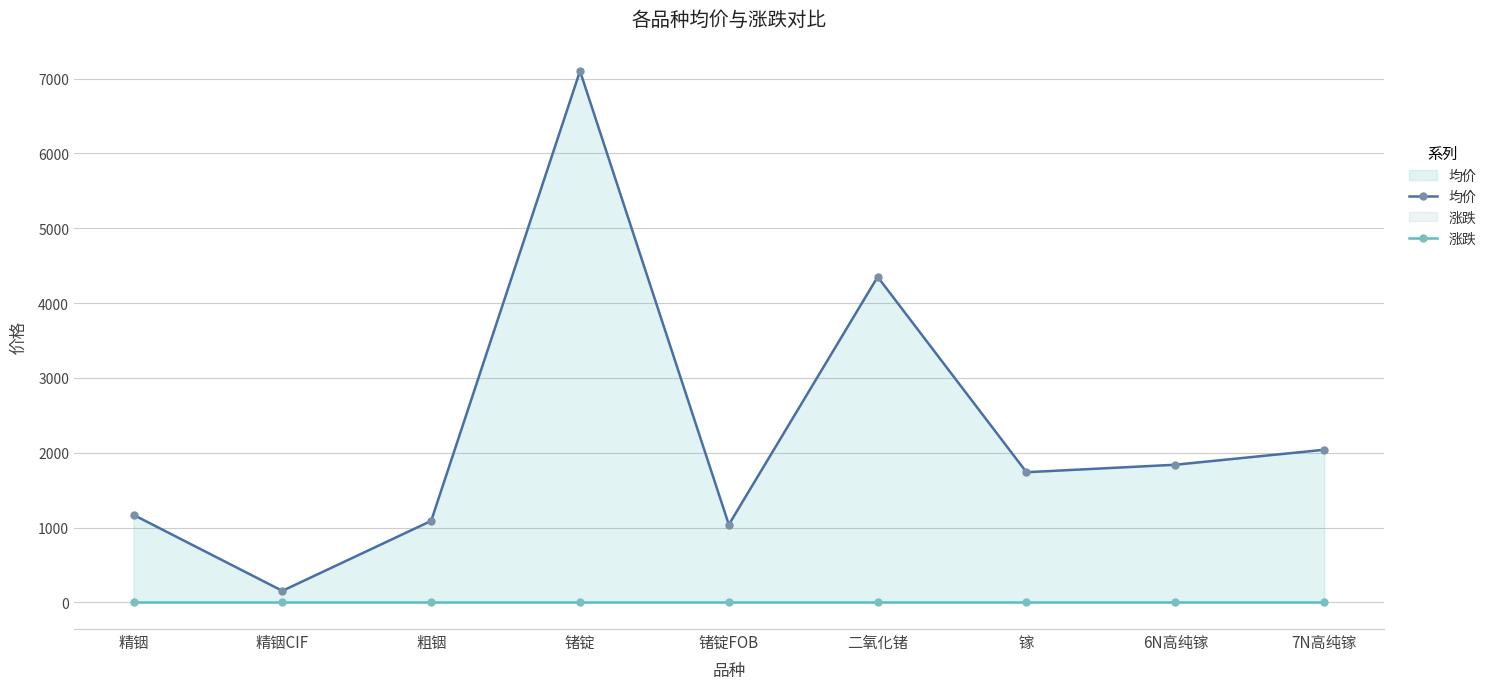

Reading left to right, what are all the values shown in this chart?

均价: 精铟=1170	精铟CIF=155	粗铟=1090	锗锭=7100	锗锭FOB=1040	二氧化锗=4350	镓=1740	6N高纯镓=1840	7N高纯镓=2040
涨跌: 精铟=0	精铟CIF=0	粗铟=0	锗锭=0	锗锭FOB=0	二氧化锗=0	镓=0	6N高纯镓=0	7N高纯镓=0